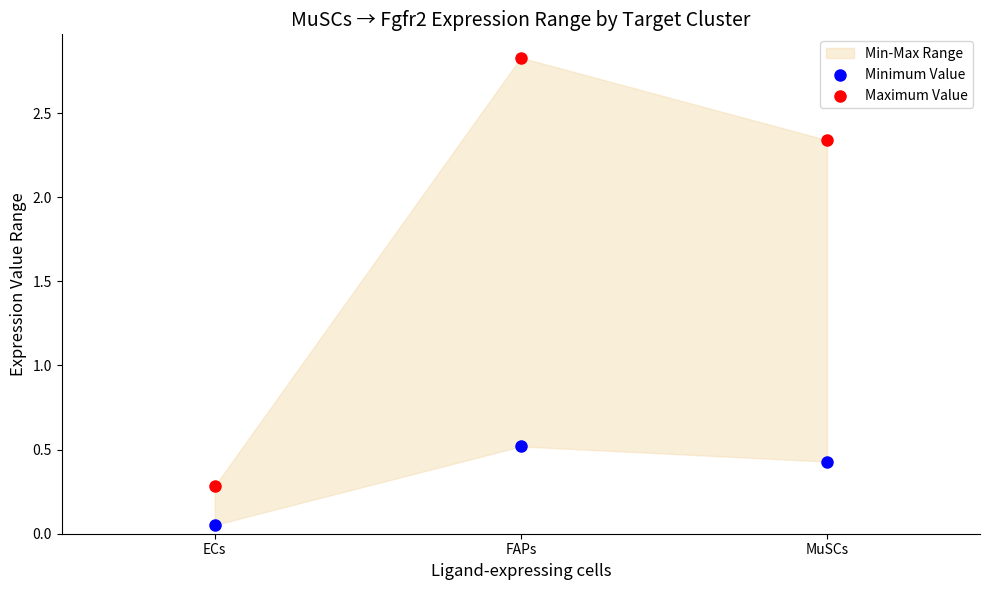

Which series contains the highest Y value?

Maximum Value